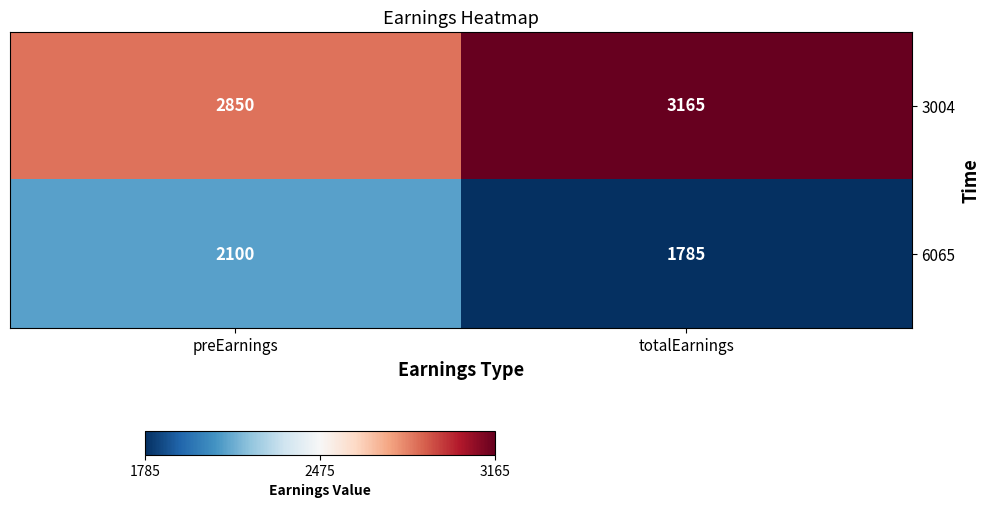

Rank the categories by 3004 value from highest to lowest.

totalEarnings, preEarnings